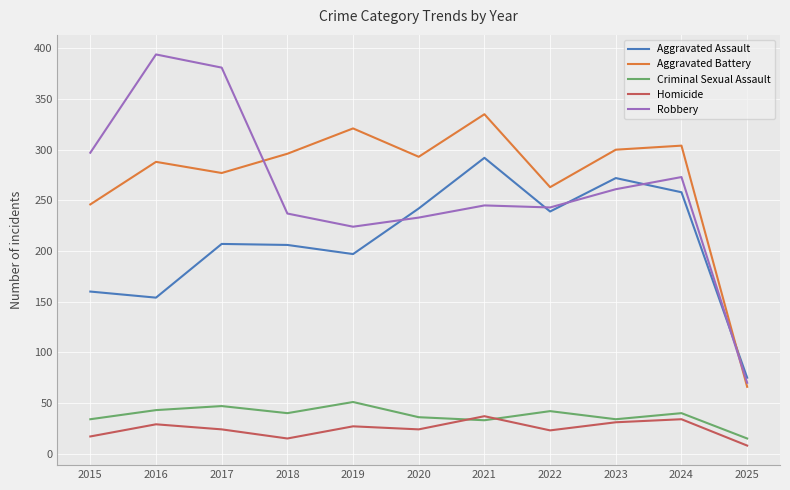

Which category has the highest value across all series?

2016